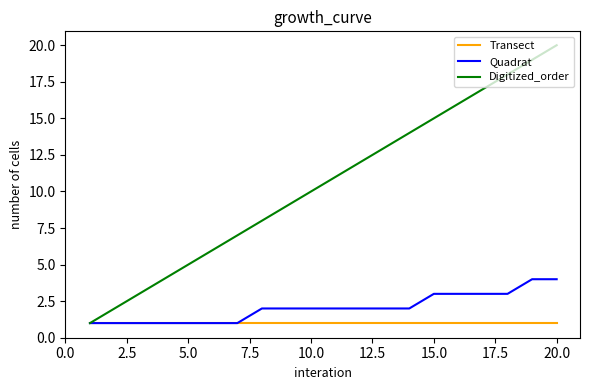

True or false: Digitized_order has more than 1 points higher than both neighbors.

False